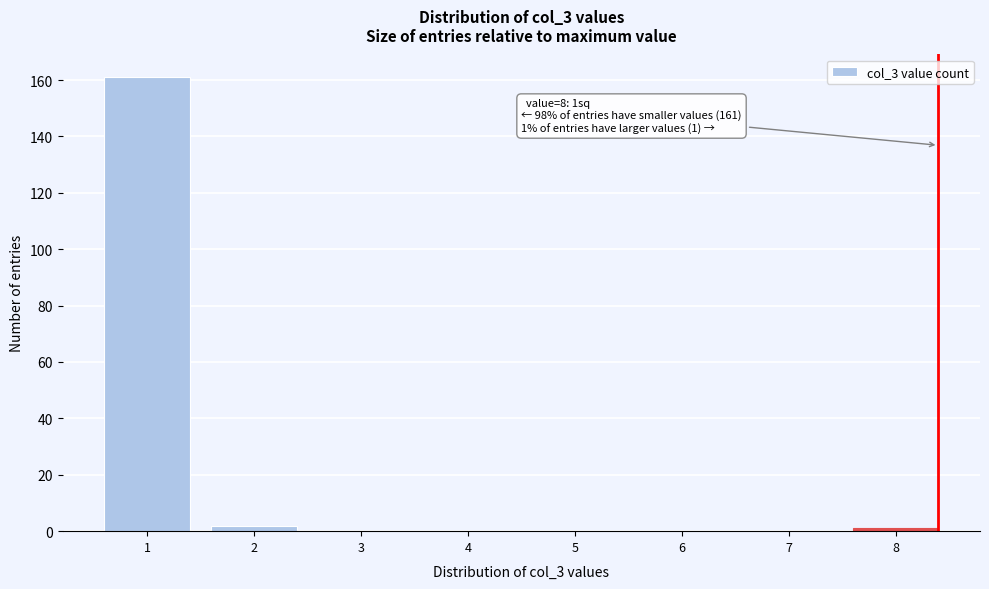

Reading right to left, what are all the values shown in this chart?

8=1	7=0	6=0	5=0	4=0	3=0	2=2	1=161